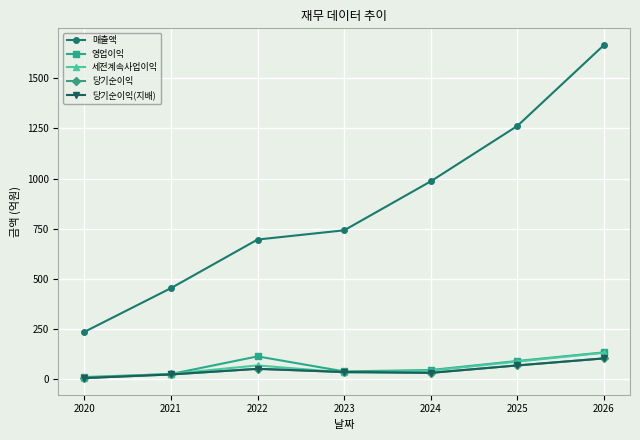

Reading left to right, list all the values displayed in this chart.

매출액: 2020=236	2021=454	2022=696	2023=742	2024=986	2025=1262	2026=1665
영업이익: 2020=11	2021=26	2022=114	2023=39	2024=46	2025=91	2026=134
세전계속사업이익: 2020=7	2021=27	2022=69	2023=34	2024=43	2025=88	2026=132
당기순이익: 2020=6	2021=24	2022=52	2023=36	2024=32	2025=69	2026=104
당기순이익(지배): 2020=6	2021=24	2022=52	2023=36	2024=32	2025=69	2026=104